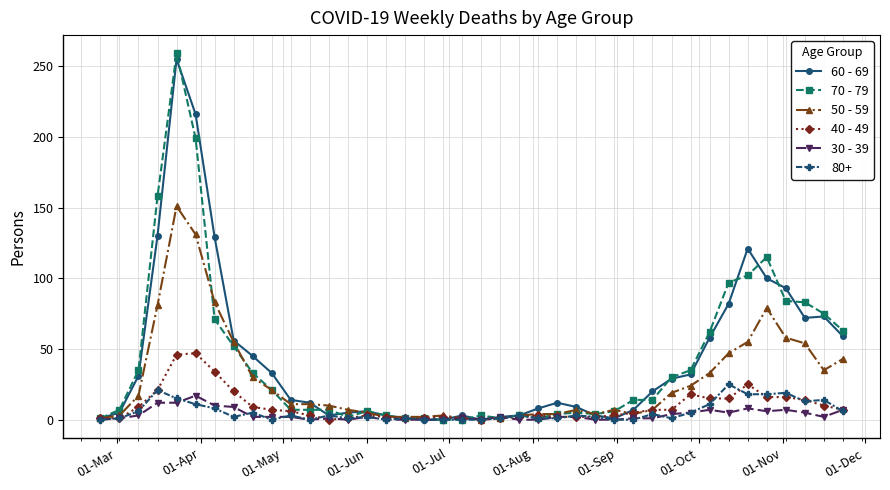

What are all the series names shown in the legend?

60 - 69, 70 - 79, 50 - 59, 40 - 49, 30 - 39, 80+